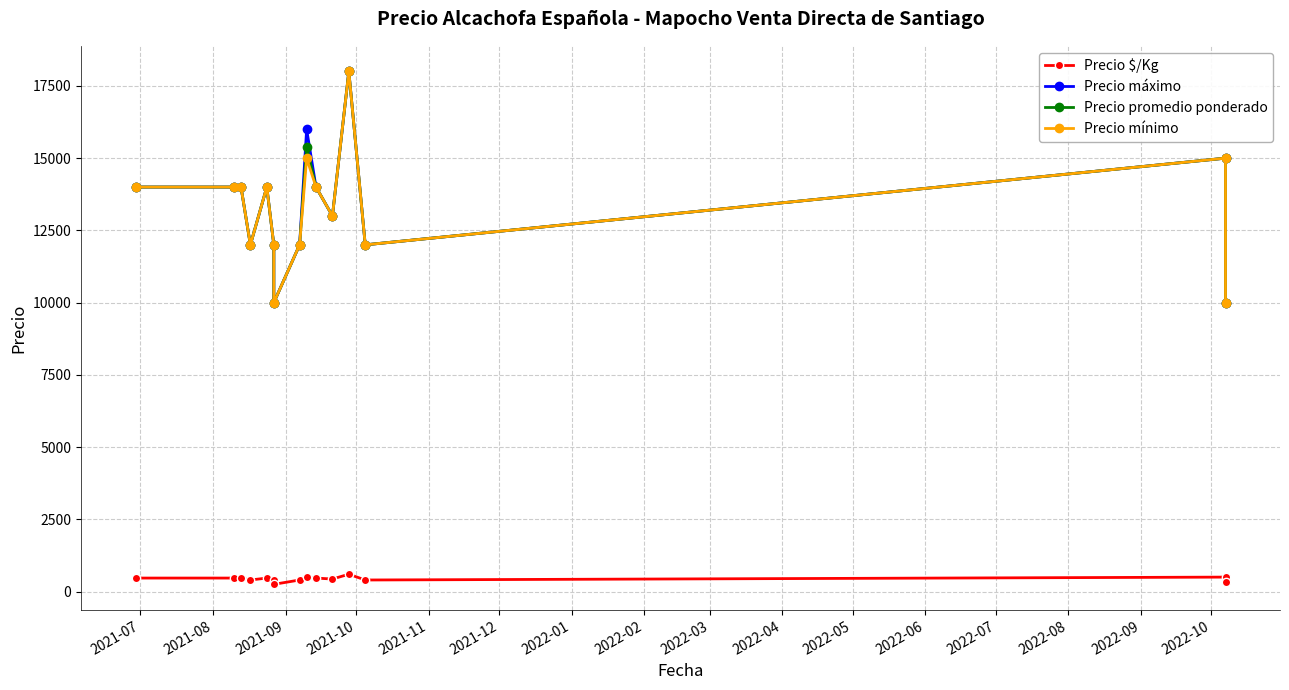

What is the greatest value displayed?

18000